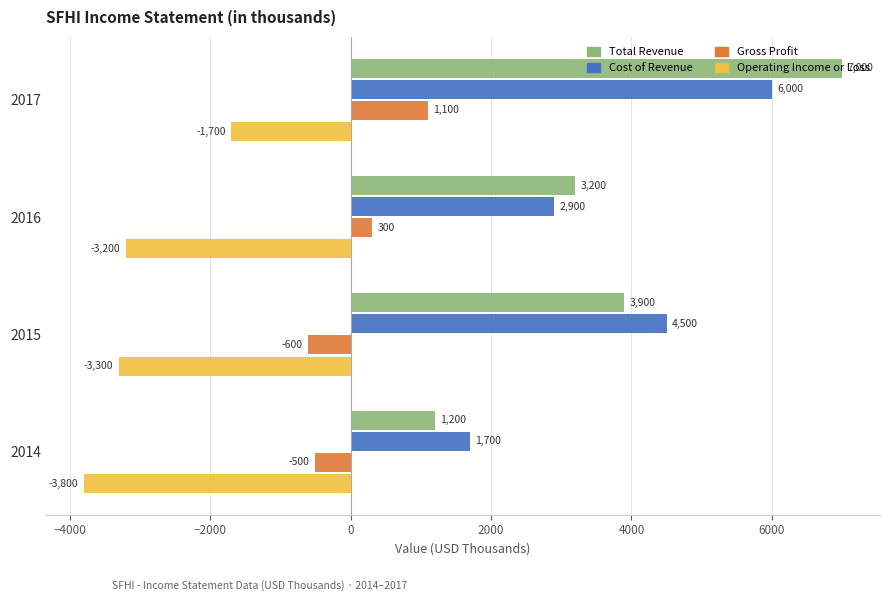

At which label does Gross Profit reach its peak?

2017